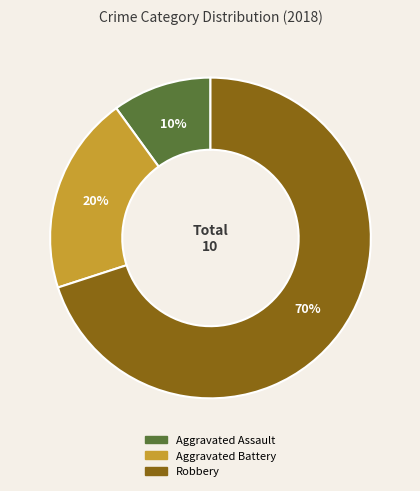

How many slices are in this pie chart?

3